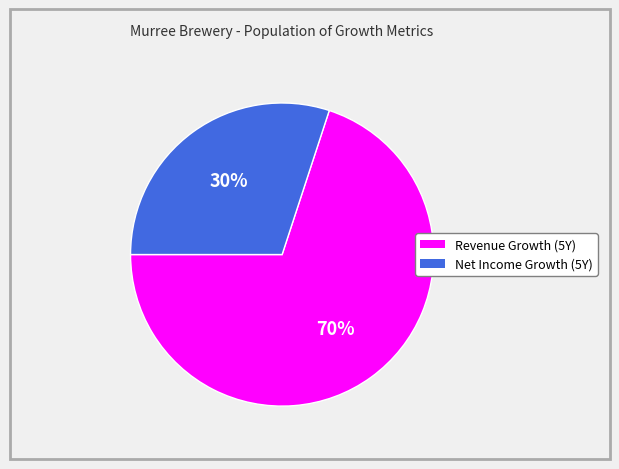

To the nearest percent, what is the difference between the largest and smallest slice percentages?

40%